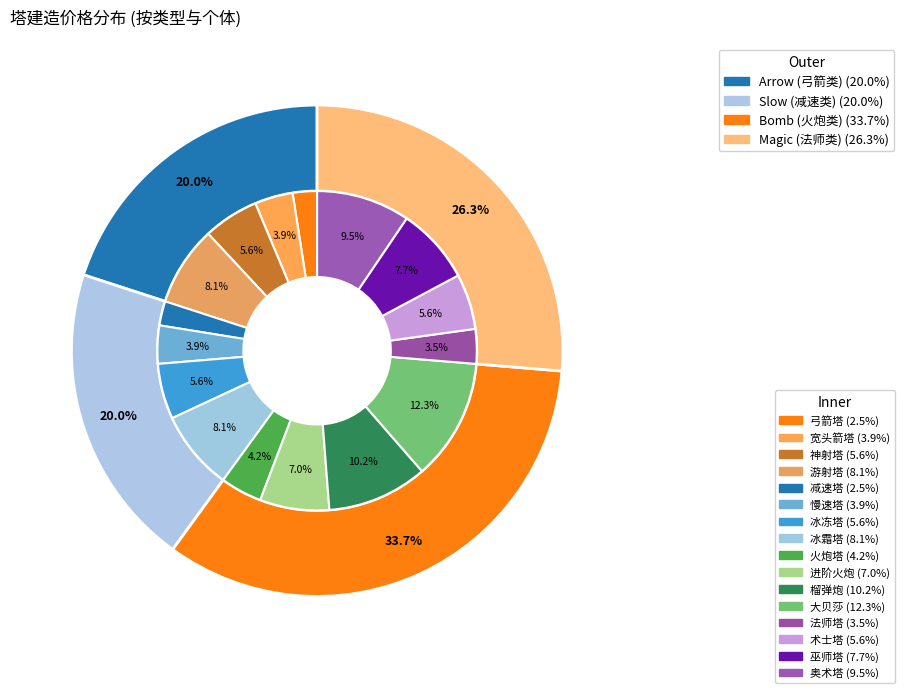

Does any single category account for the majority?

No